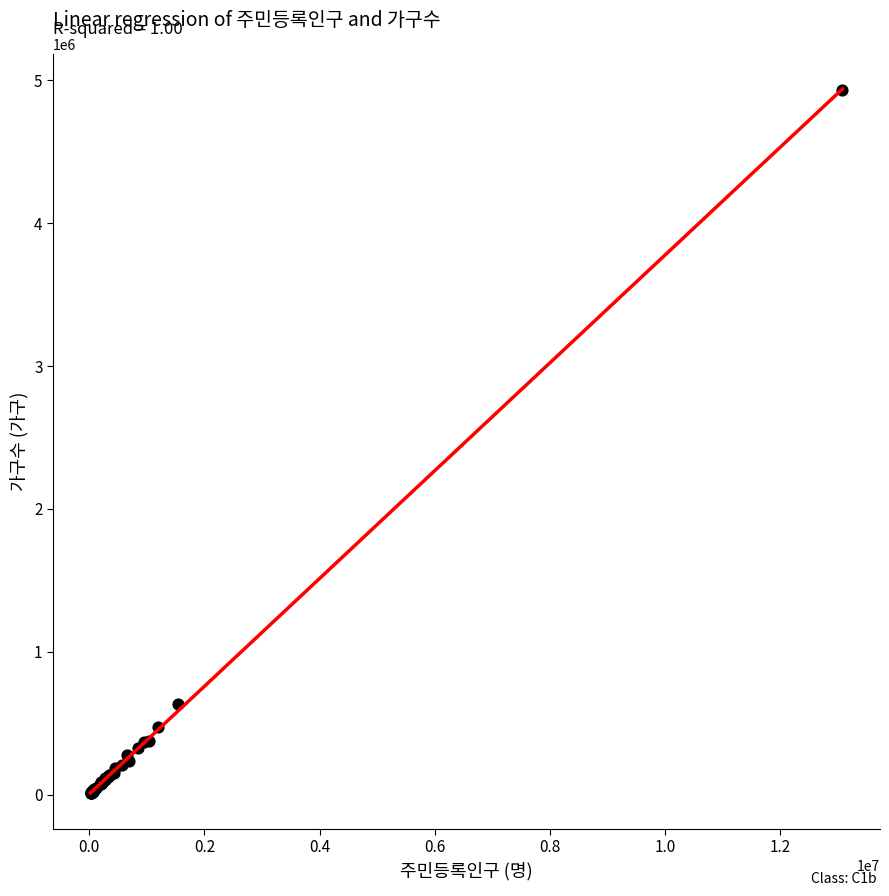

What Y value in the scatter plot is closest to 2471685?

634847